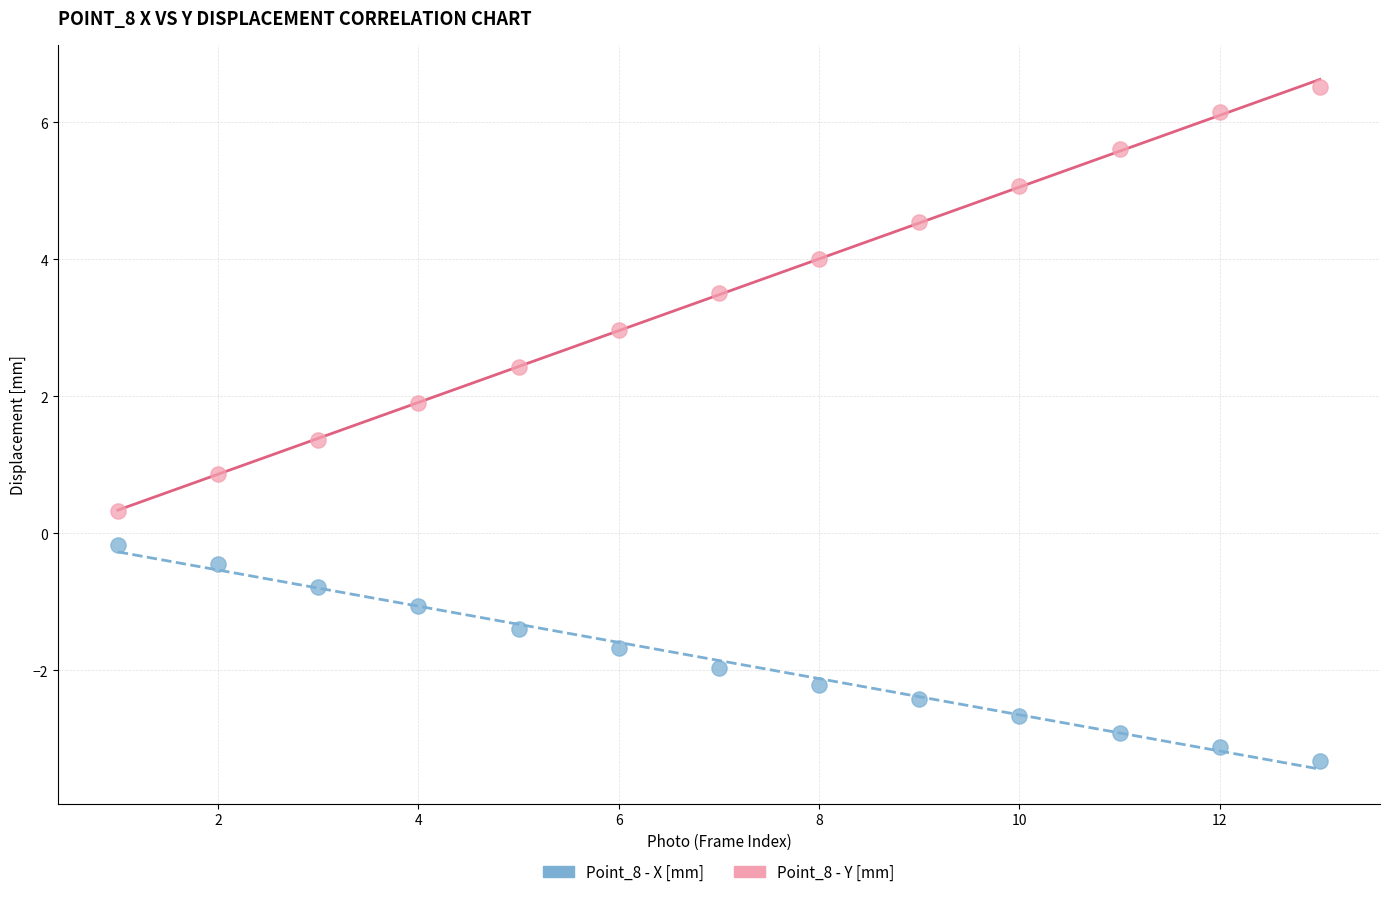

Which series reaches the minimum Y coordinate?

Point_8 - X [mm]